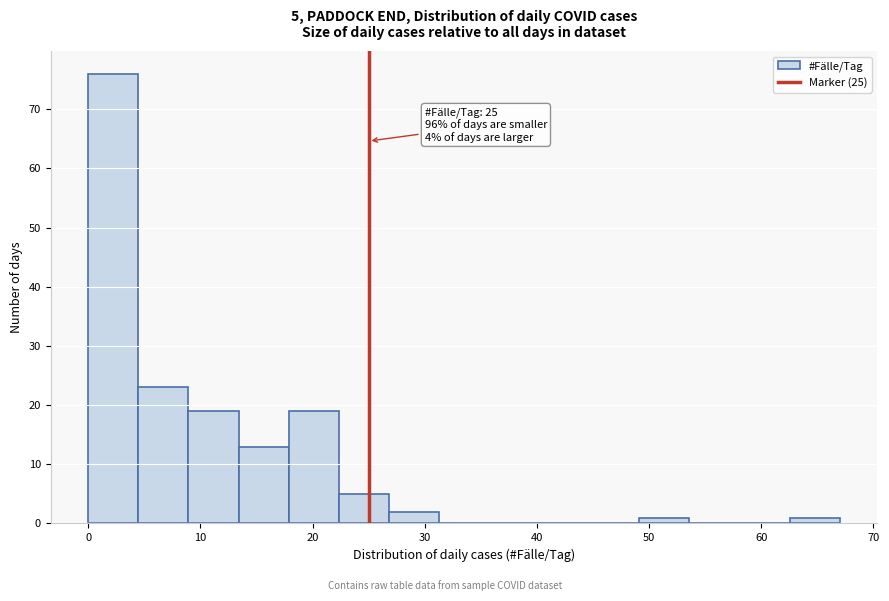

Over which range of the x-axis is the bar tallest?

0 to 4